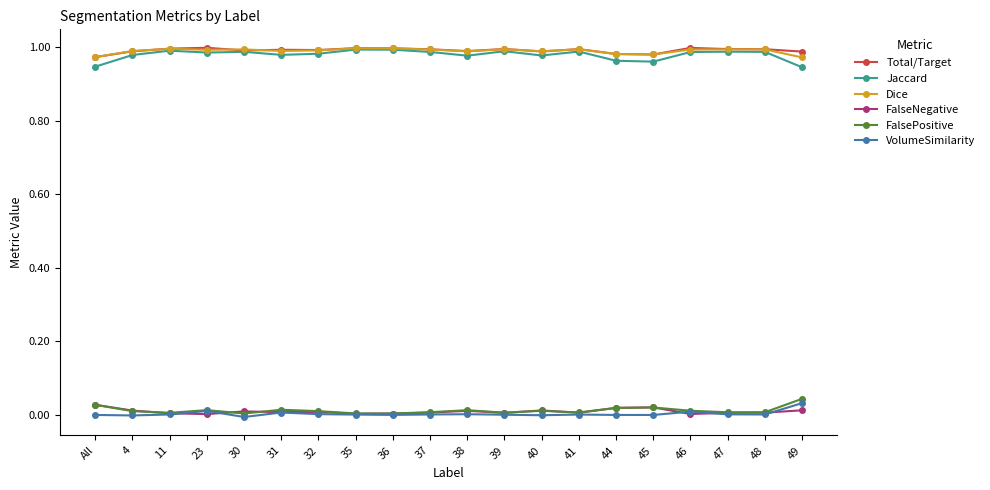

What position from the left is 30?

5